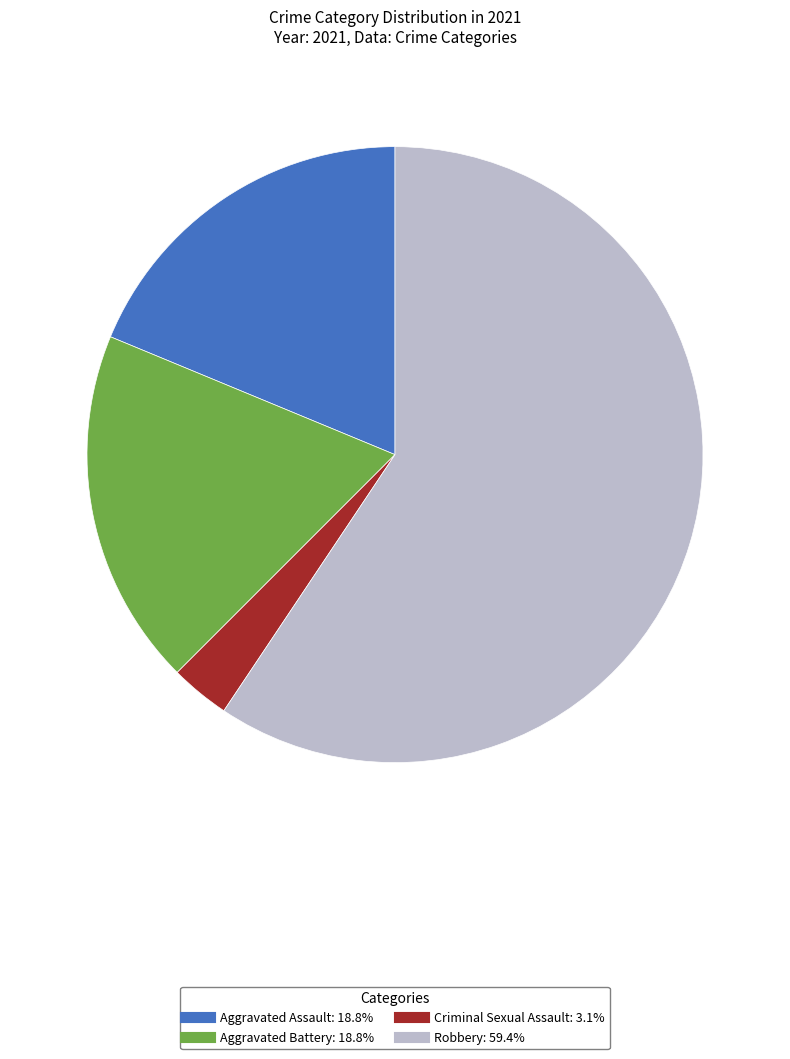

How many slices are in this pie chart?

4